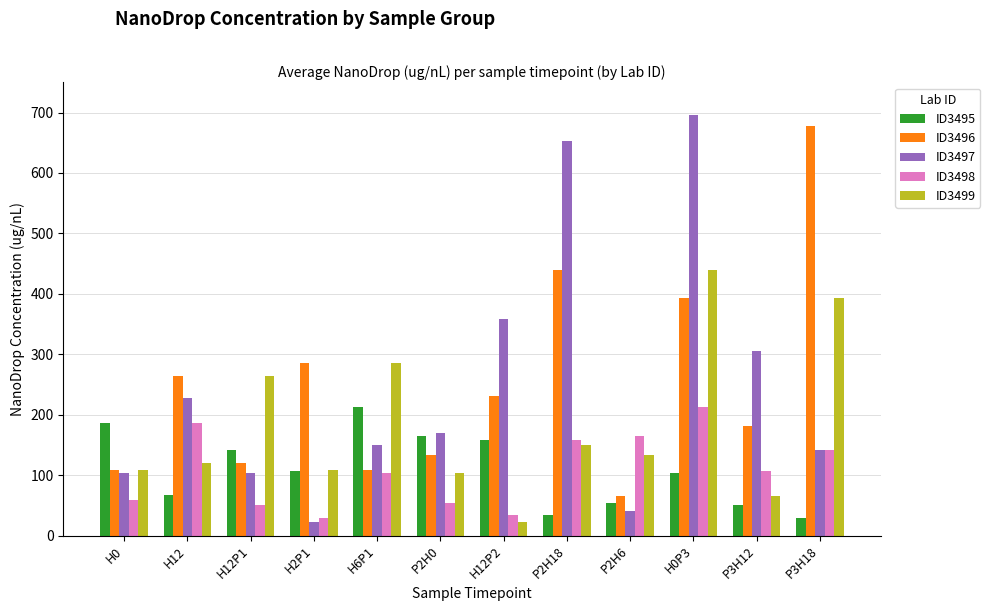

What is the label of the 3rd bar from the right?

H0P3